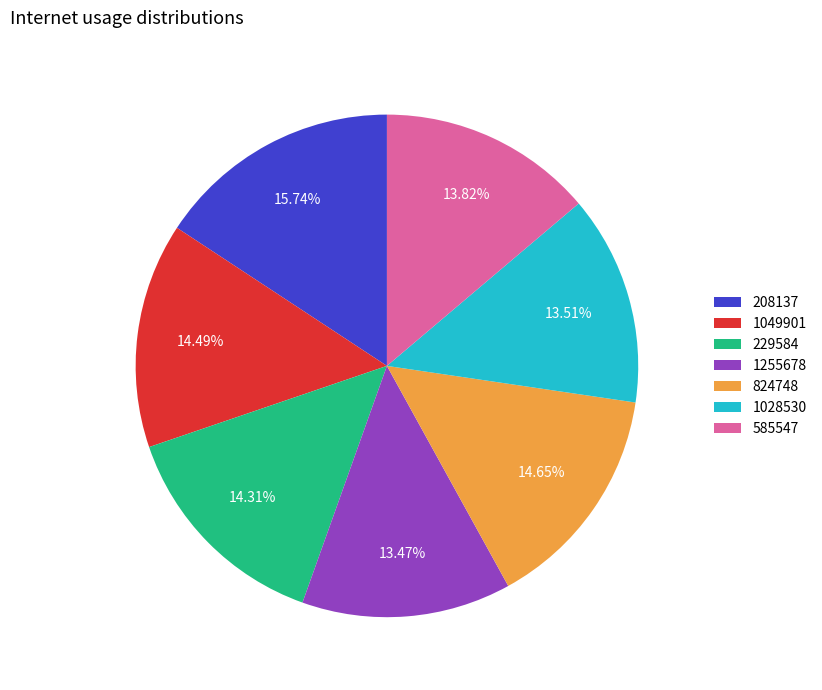

What percentage is the 1028530 slice, to the nearest percent?

14%